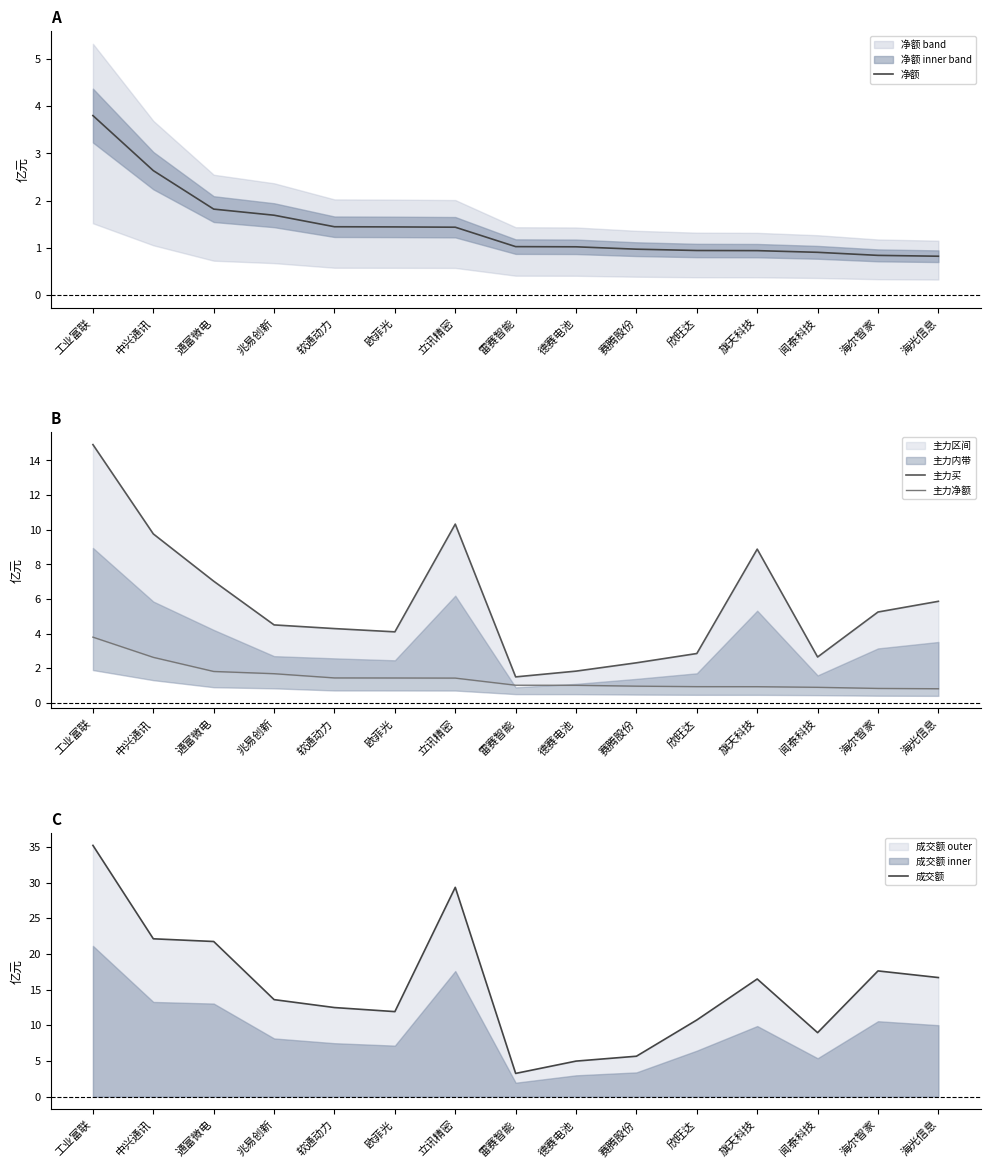

Which series has the largest range (max minus min)?

成交额